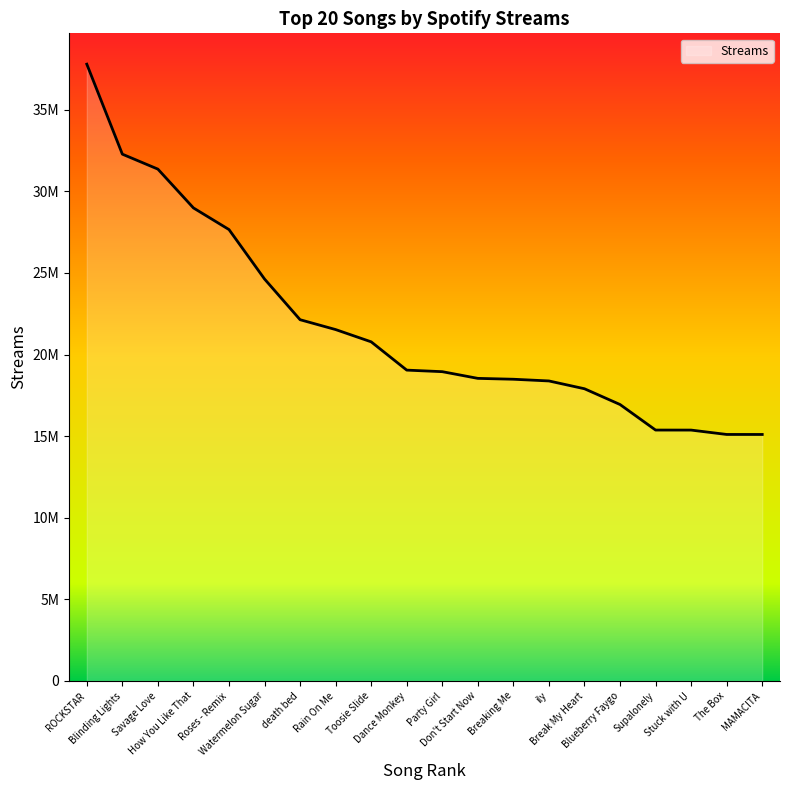

Reading right to left, what are all the values shown in this chart?

MAMACITA=15101202	The Box=15102014	Stuck with U=15369885	Supalonely=15371615	Blueberry Faygo=16936460	Break My Heart=17901708	ily=18379649	Breaking Me=18484450	Don't Start Now=18537909	Party Girl=18948084	Dance Monkey=19043383	Toosie Slide=20775691	Rain On Me=21527236	death bed=22131026	Watermelon Sugar=24623718	Roses - Remix=27653634	How You Like That=28978705	Savage Love=31355874	Blinding Lights=32272255	ROCKSTAR=37785236